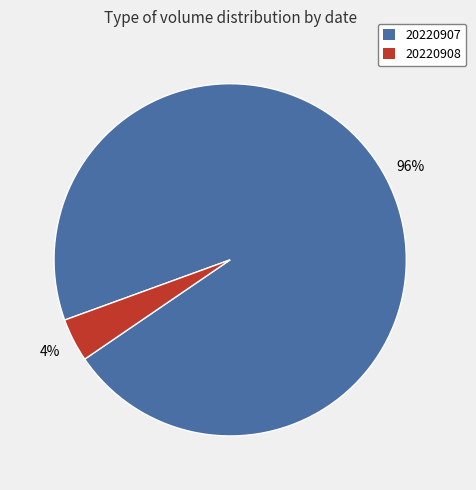

What is the smallest slice in the pie chart?

20220908